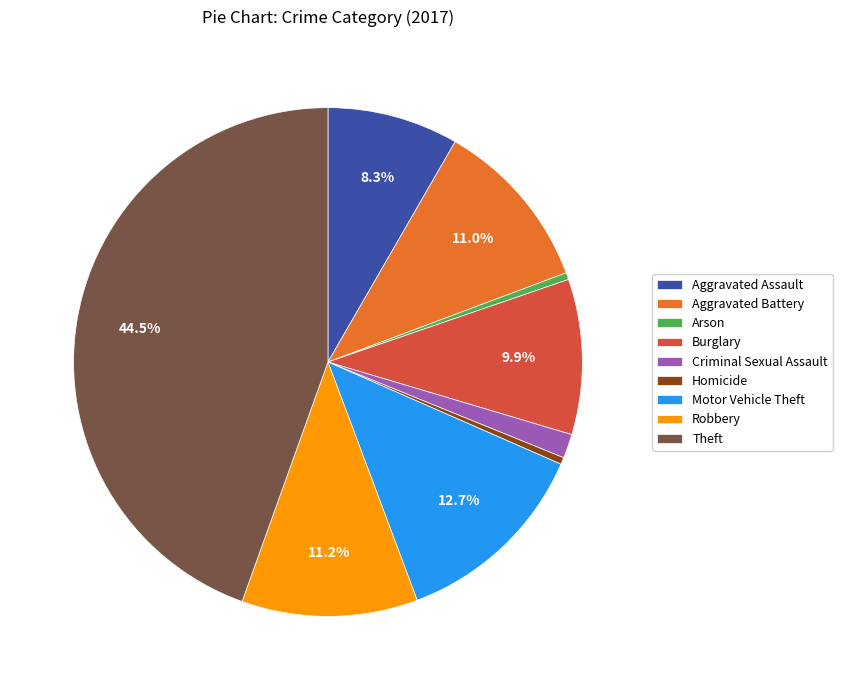

To the nearest percent, what percentage of the pie is Criminal Sexual Assault?

2%